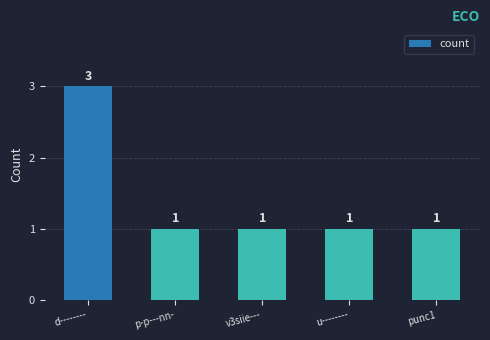

Which category has the highest value across all series?

d--------